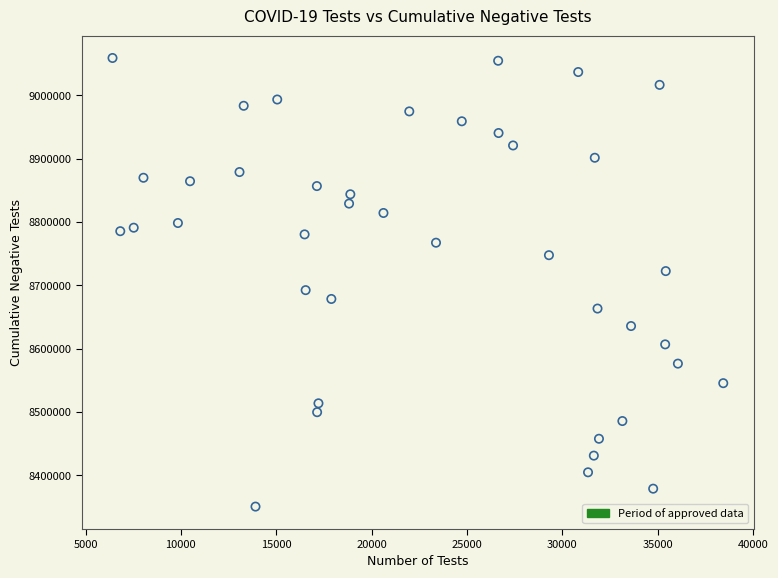

What is the range of X values (max minus min)?

32031